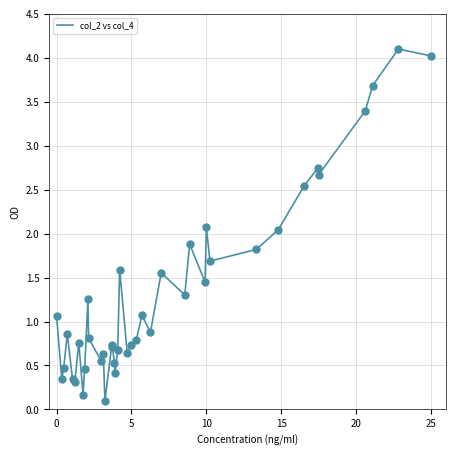

What is the maximum value shown in the chart?

4.1